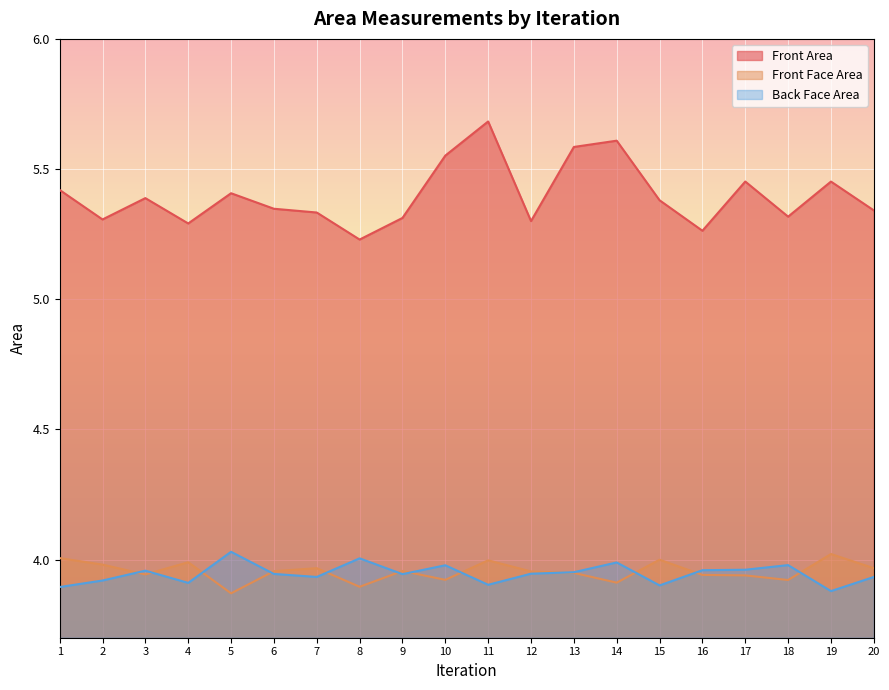

What value does the Back Face Area series have at 14?

4.0